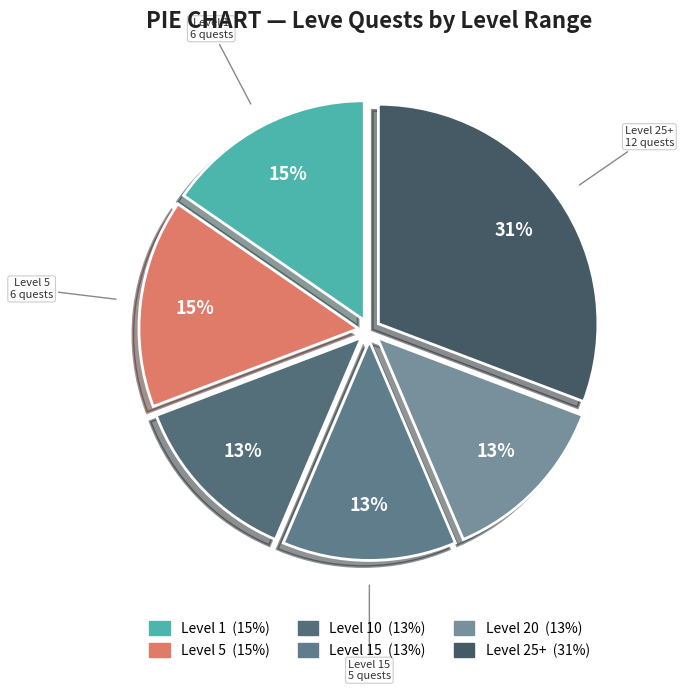

How many slices are in this pie chart?

6